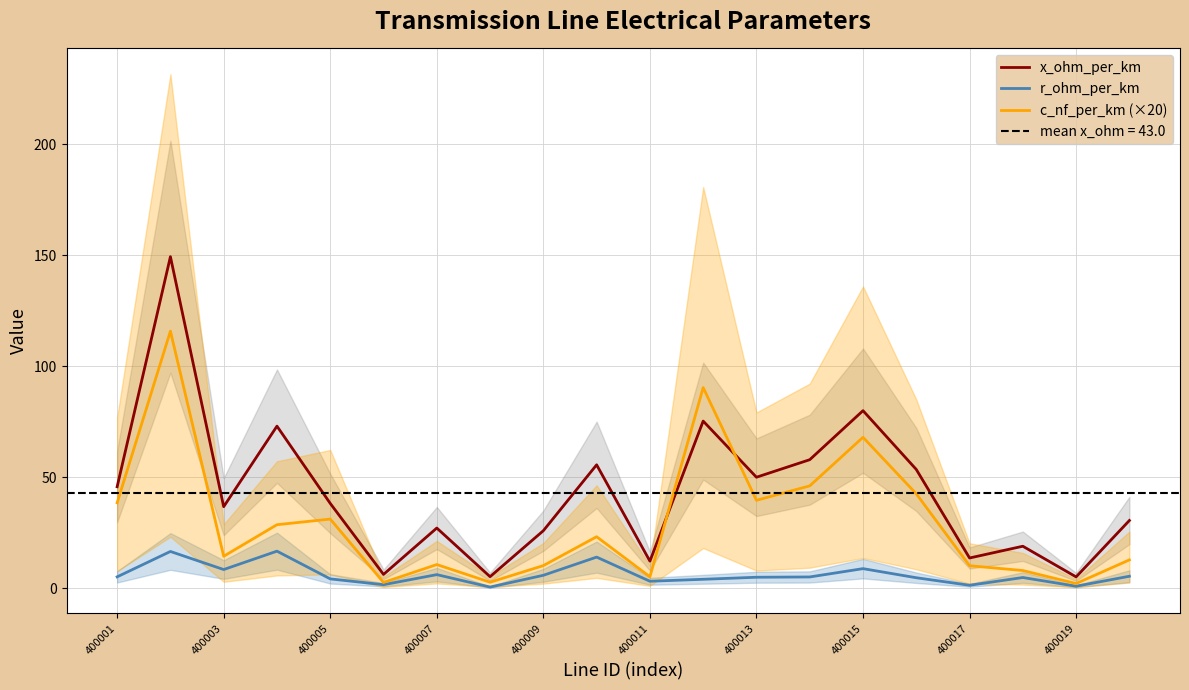

Which series has the largest total across all categories?

x_ohm_per_km